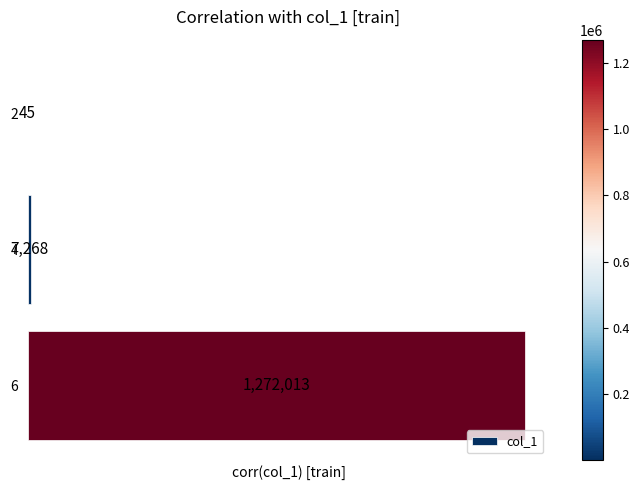

What is the ratio of the value at 6 to the value at 2?

28267.0